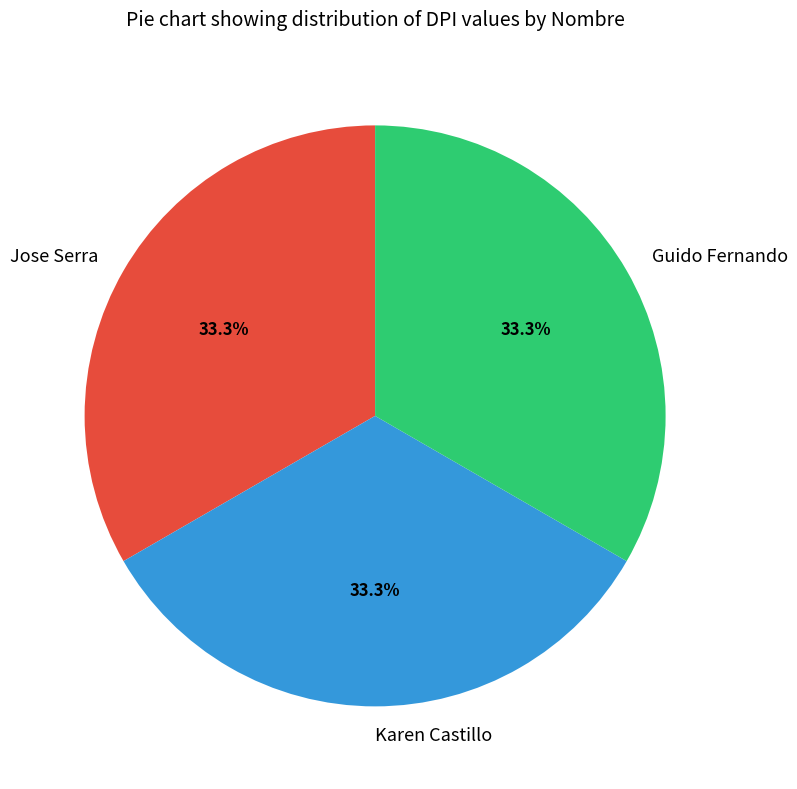

Is Jose Serra the majority of the pie?

No